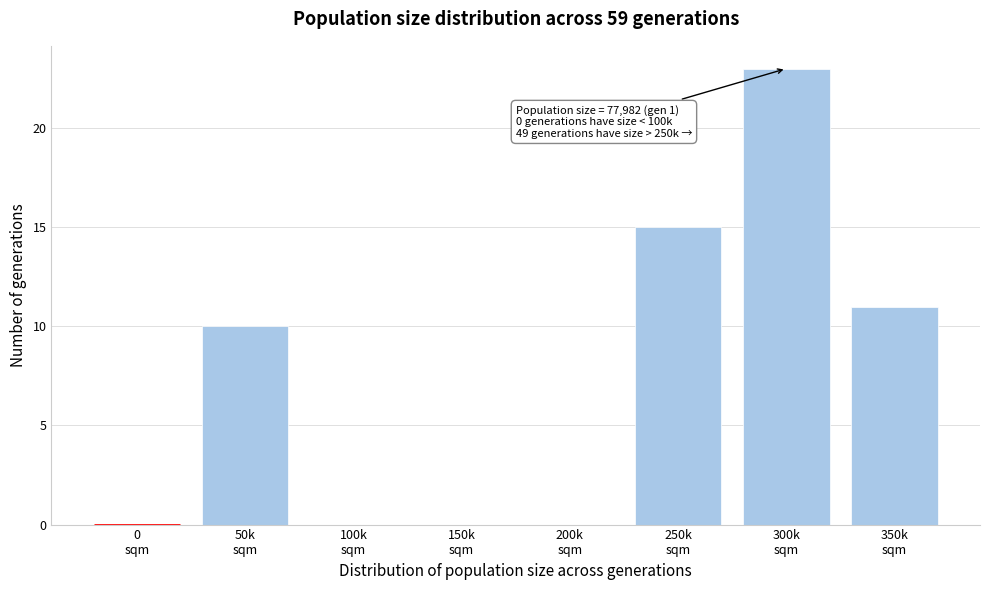

What is the greatest value displayed?

23